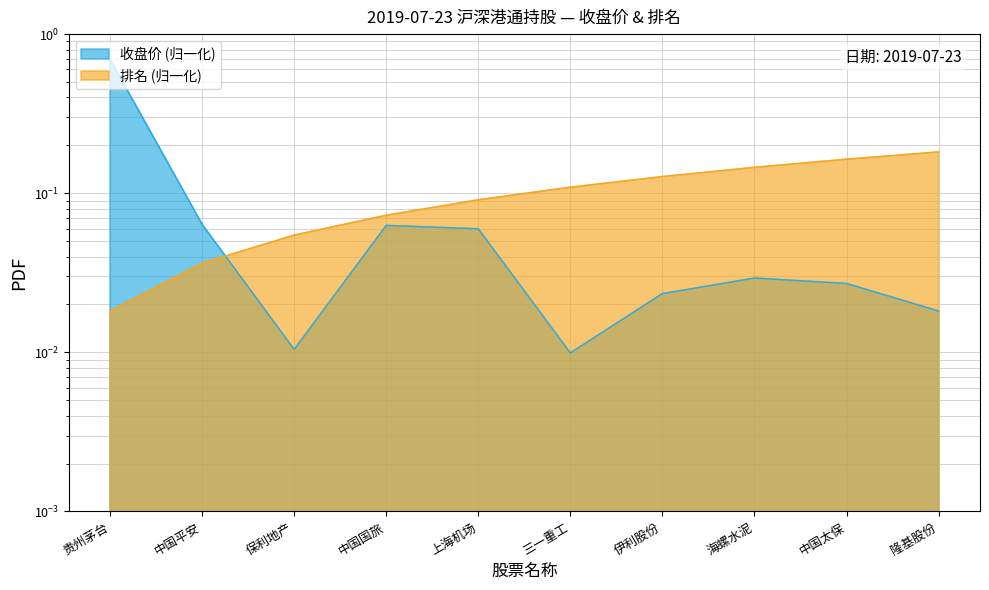

At which category does the chart reach its peak across all series?

贵州茅台